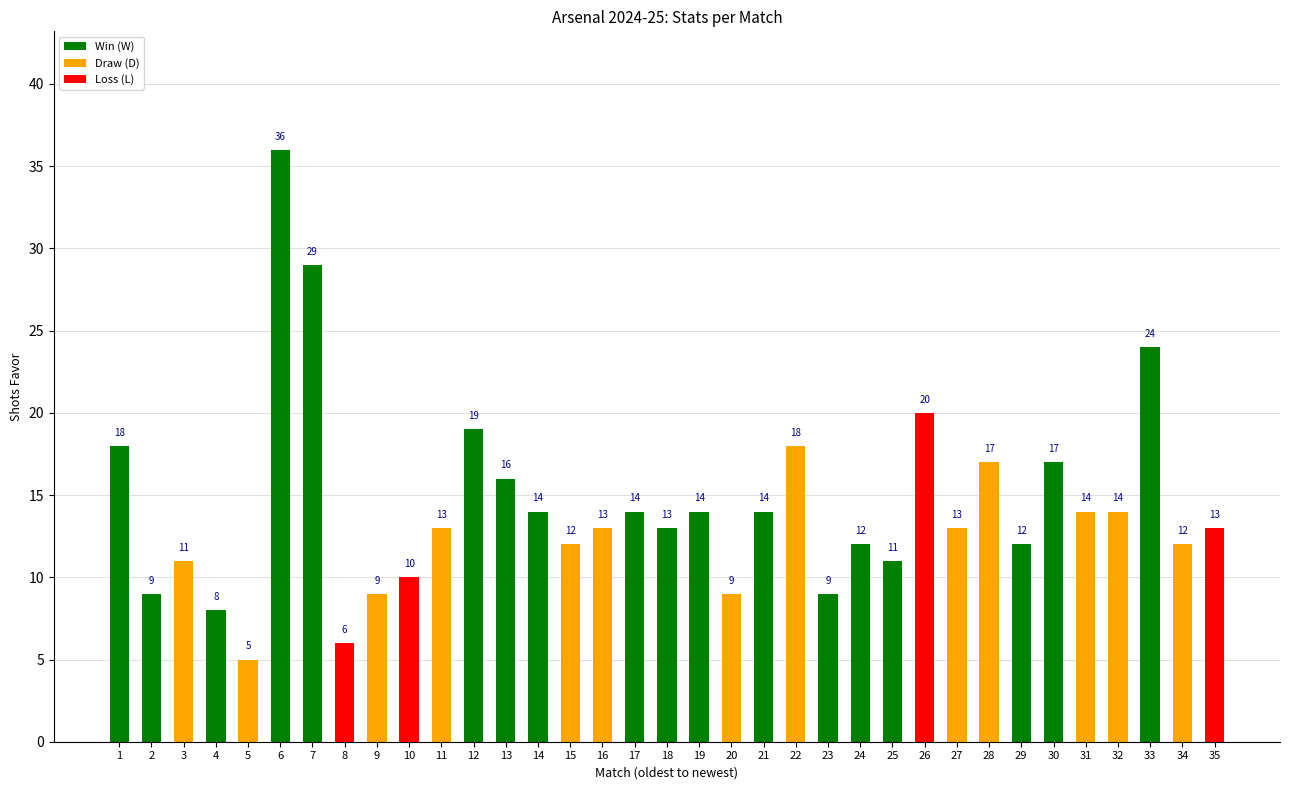

The chart shows a value of 36 at 33. True or false?

False